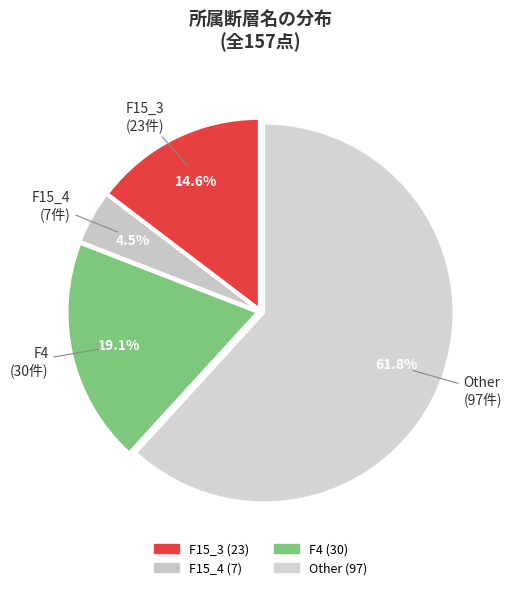

Does F15_3 represent more than half of the total?

No